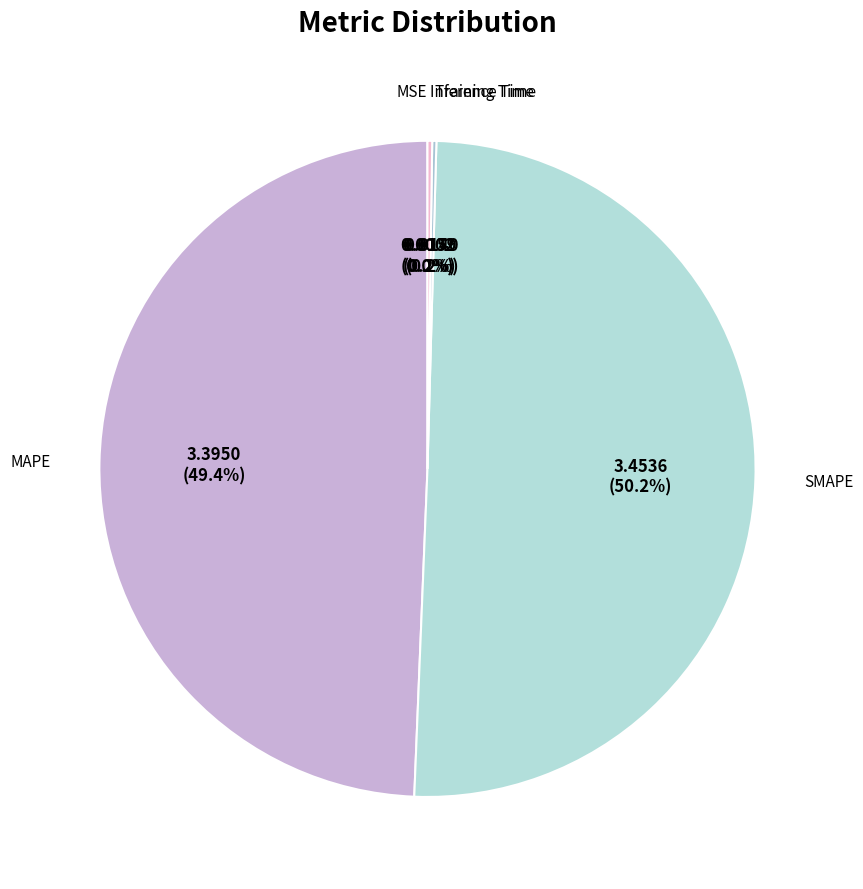

Which slice is the largest?

SMAPE